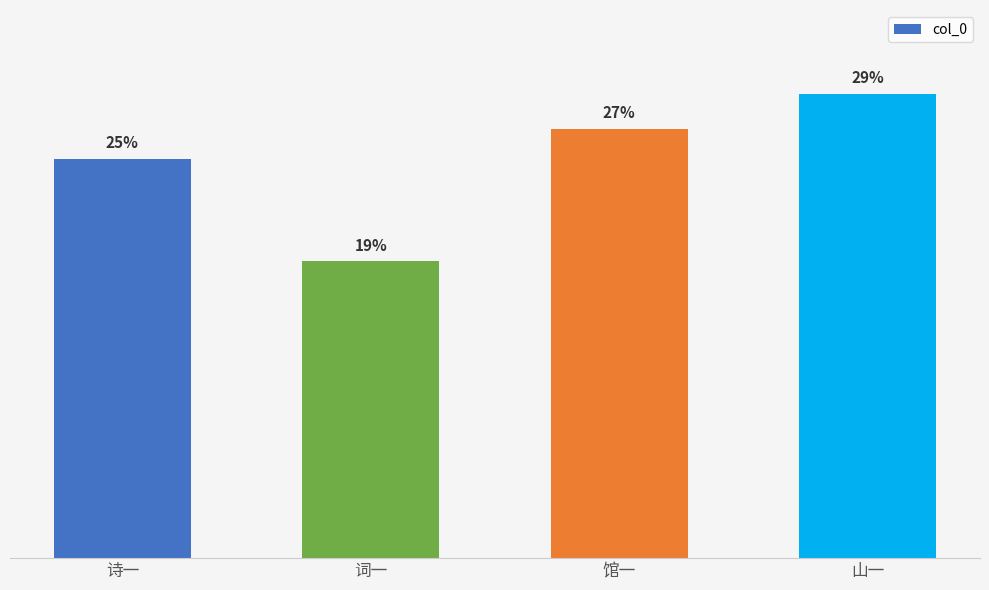

What is the ratio of the value at 诗一 to the value at 山一?

0.9